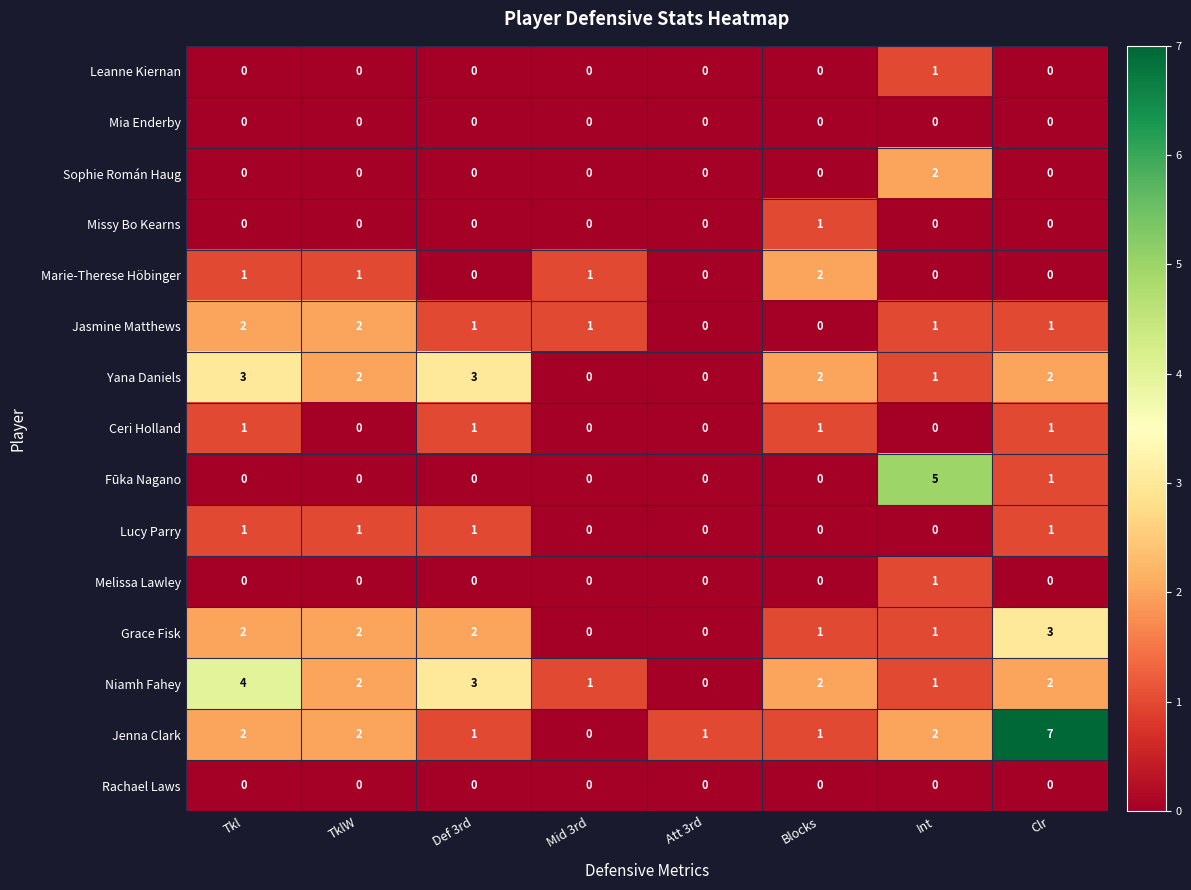

What is the maximum value for Fūka Nagano?

5